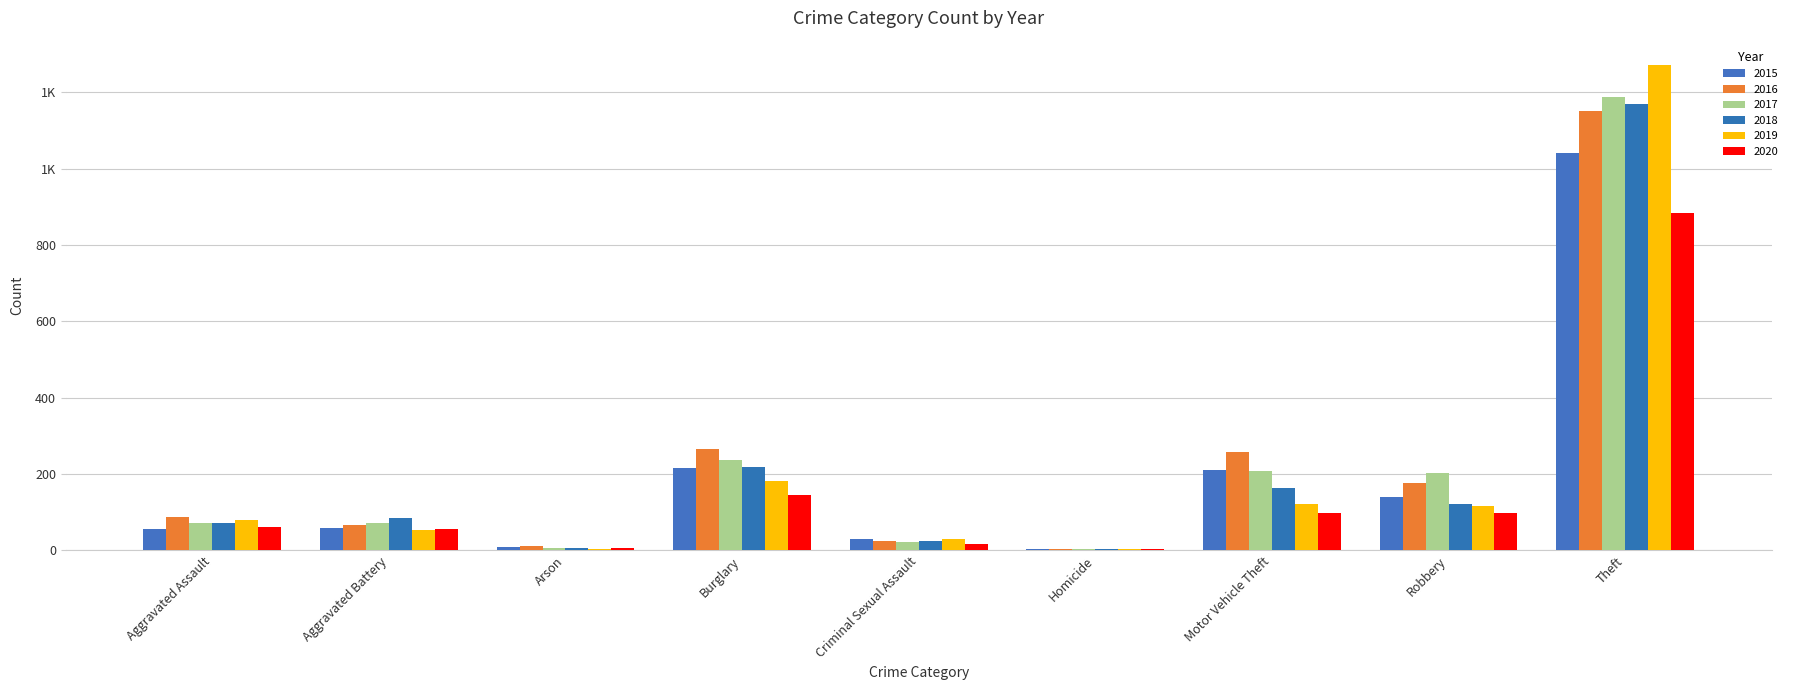

What position from the right is Theft?

1